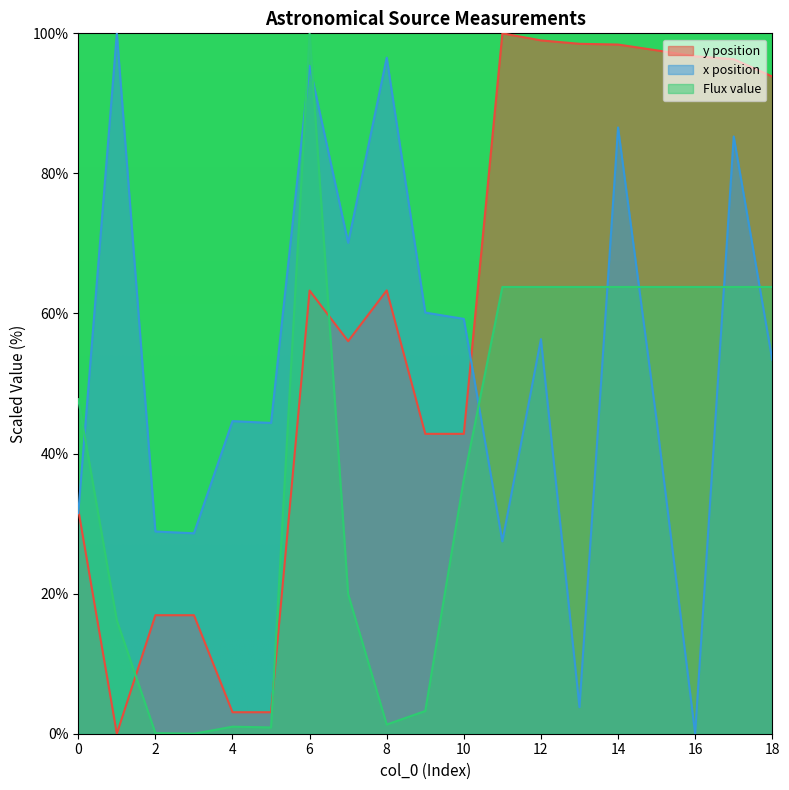

At which category does the chart reach its peak across all series?

11